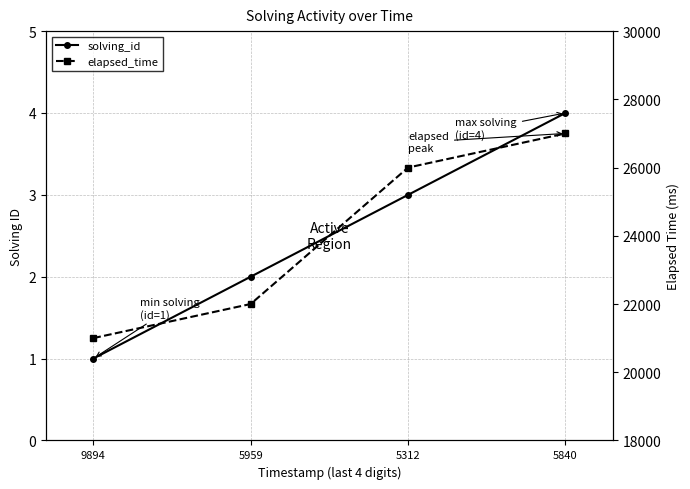

How many values in the solving_id series are below 3?

2